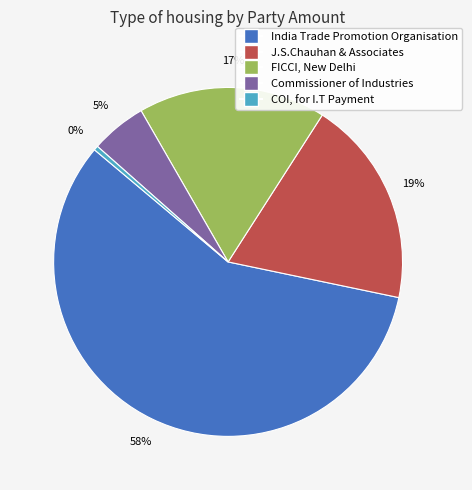

To the nearest percent, what percentage of the pie is FICCI, New Delhi?

17%